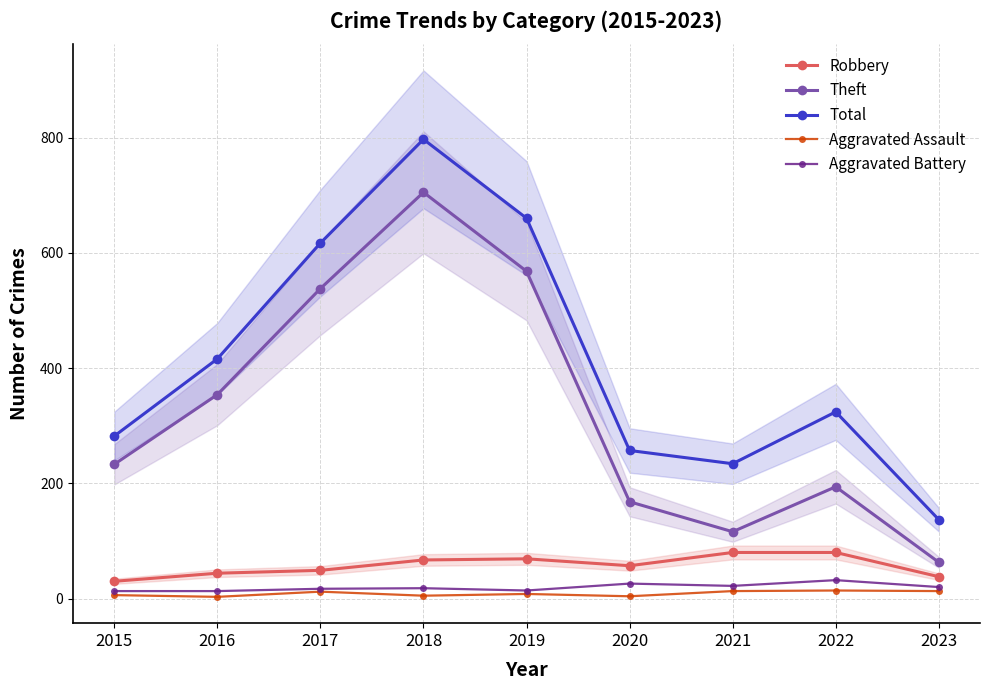

What is the difference between the second highest and second lowest values in the Total series?

426